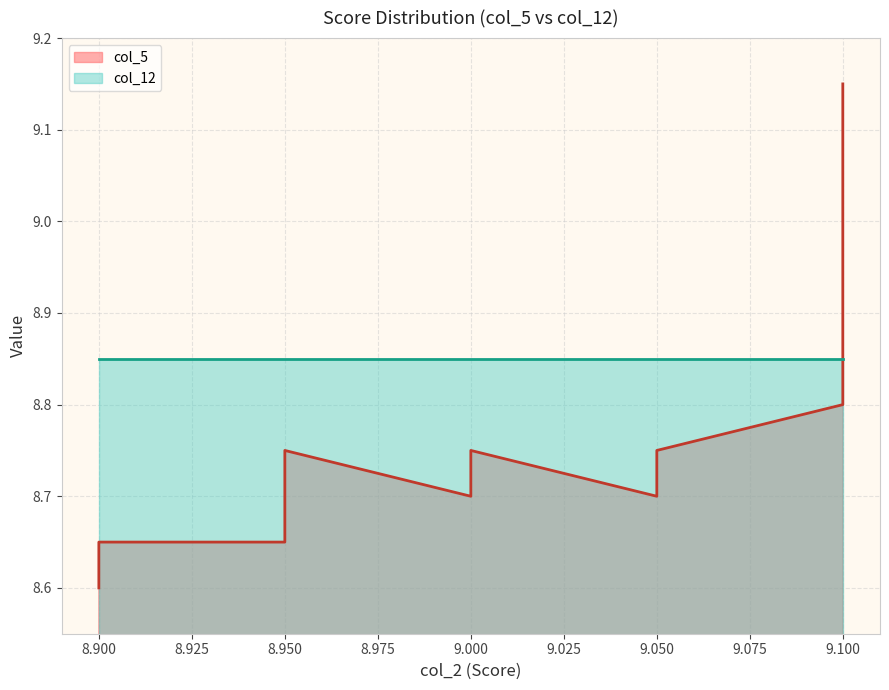

Is the value of col_12 at 9.05 greater than the value of col_5 at 9.1?

No